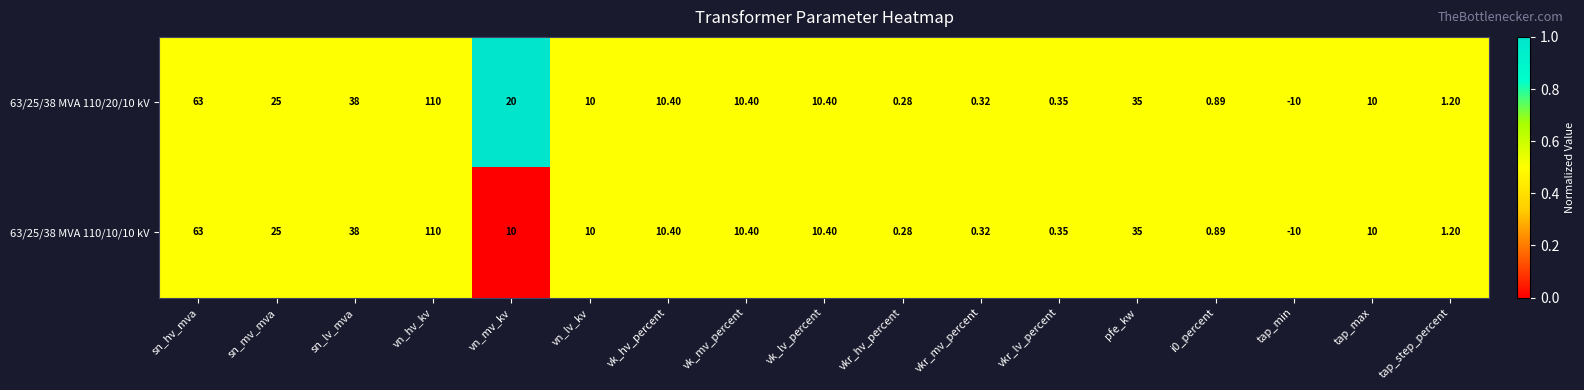

Rank the series by their average value, from highest to lowest.

63/25/38 MVA 110/20/10 kV, 63/25/38 MVA 110/10/10 kV